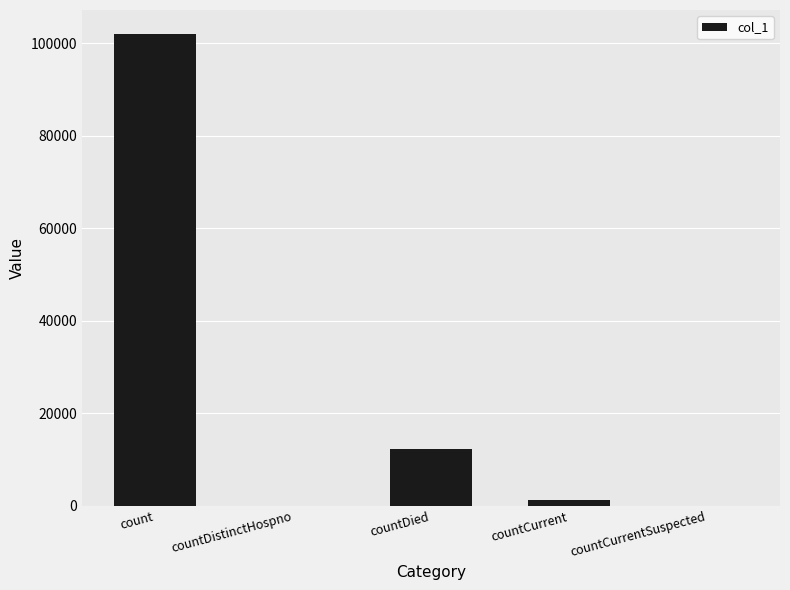

Reading left to right, transcribe all the data shown in this chart.

count=102129	countDistinctHospno=0	countDied=12335	countCurrent=1252	countCurrentSuspected=0